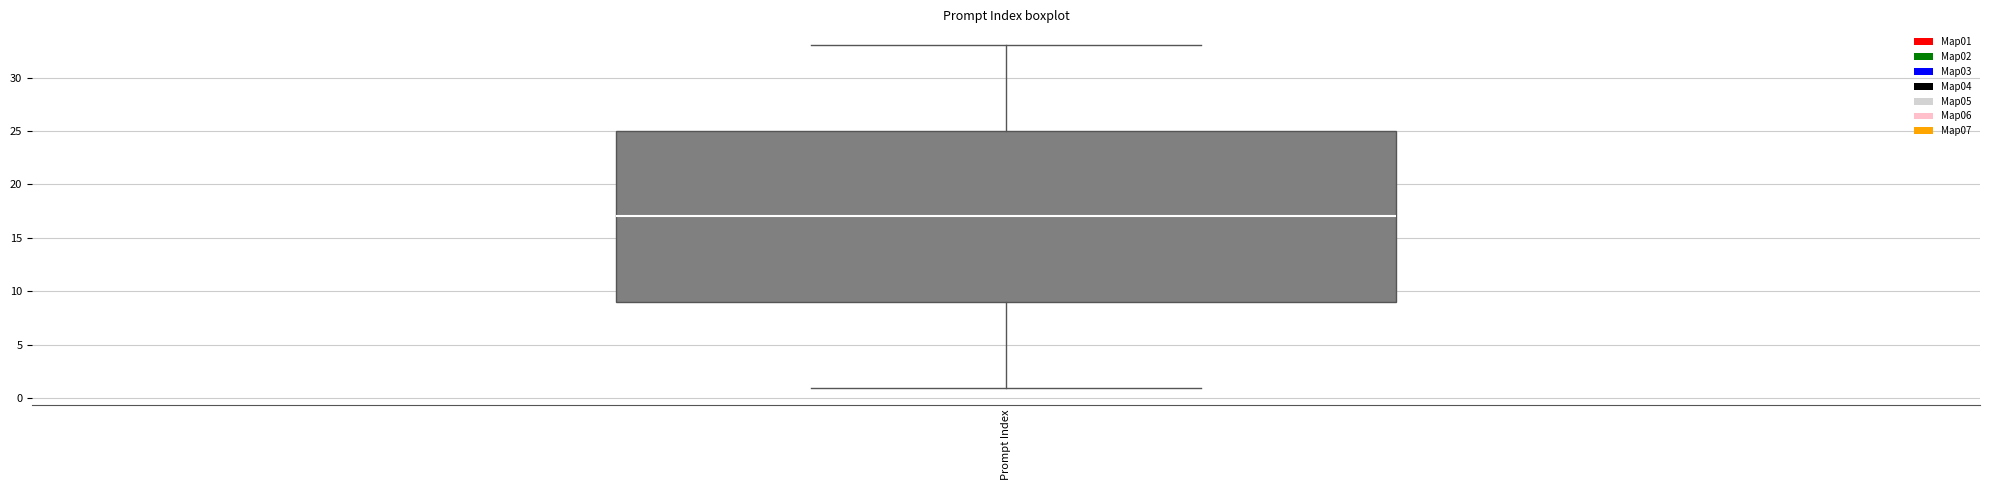

Where does the lower whisker of the box for Prompt Index end on the y-axis? The values are not printed on the chart, so give them approximately, as read against the axis.

1